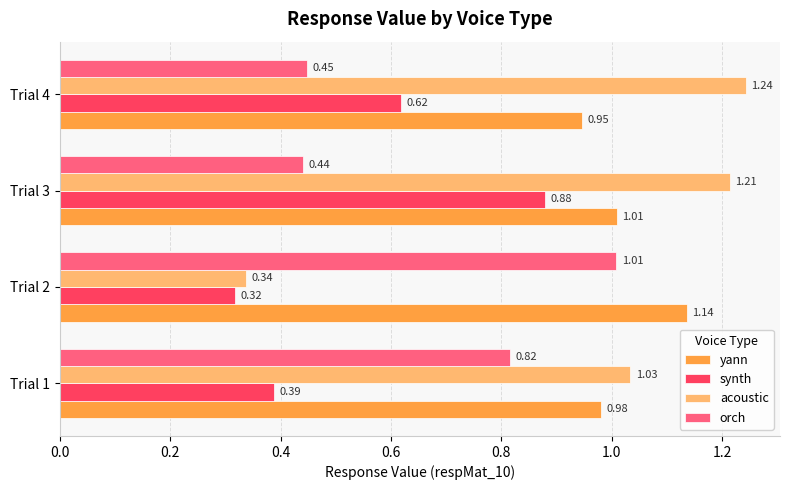

What are all the series names shown in the legend?

yann, synth, acoustic, orch